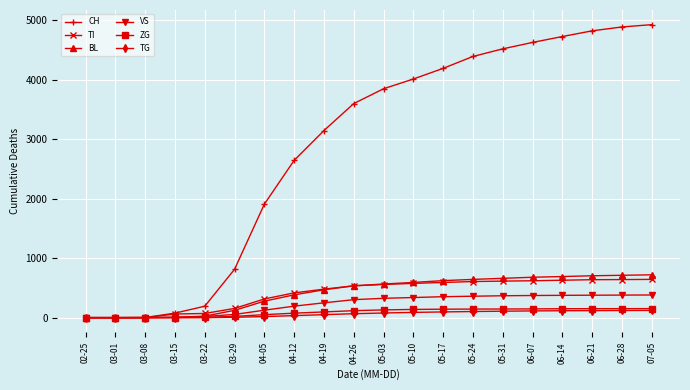

How many series are shown in this chart?

6